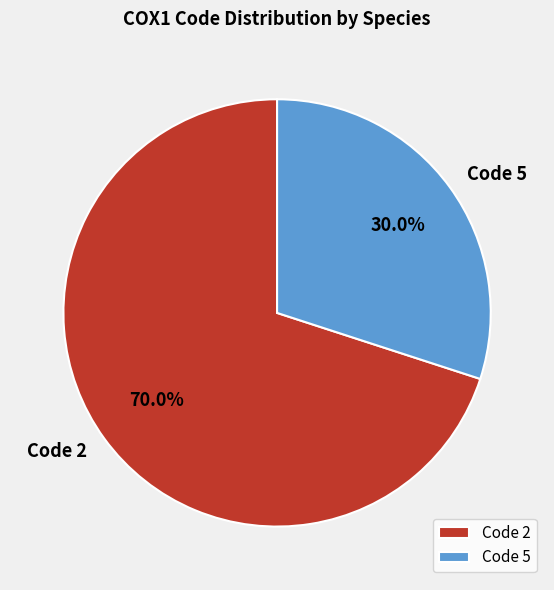

Count the number of slices in the pie.

2